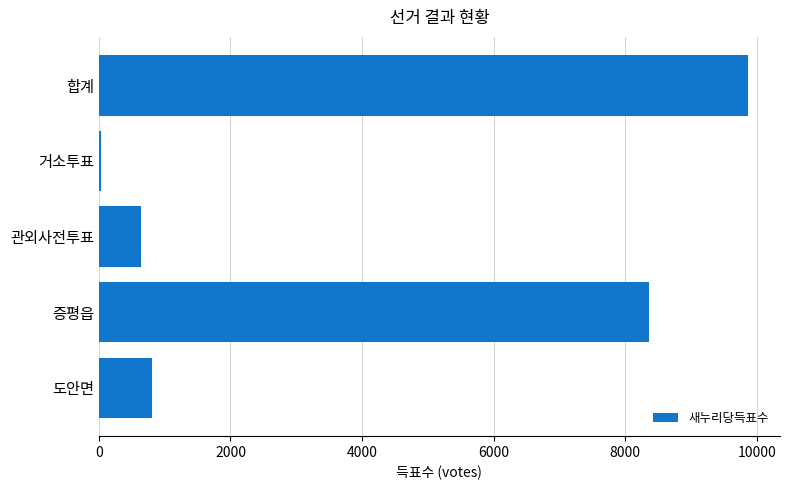

List the labels in order of value, largest first.

합계, 증평읍, 도안면, 관외사전투표, 거소투표